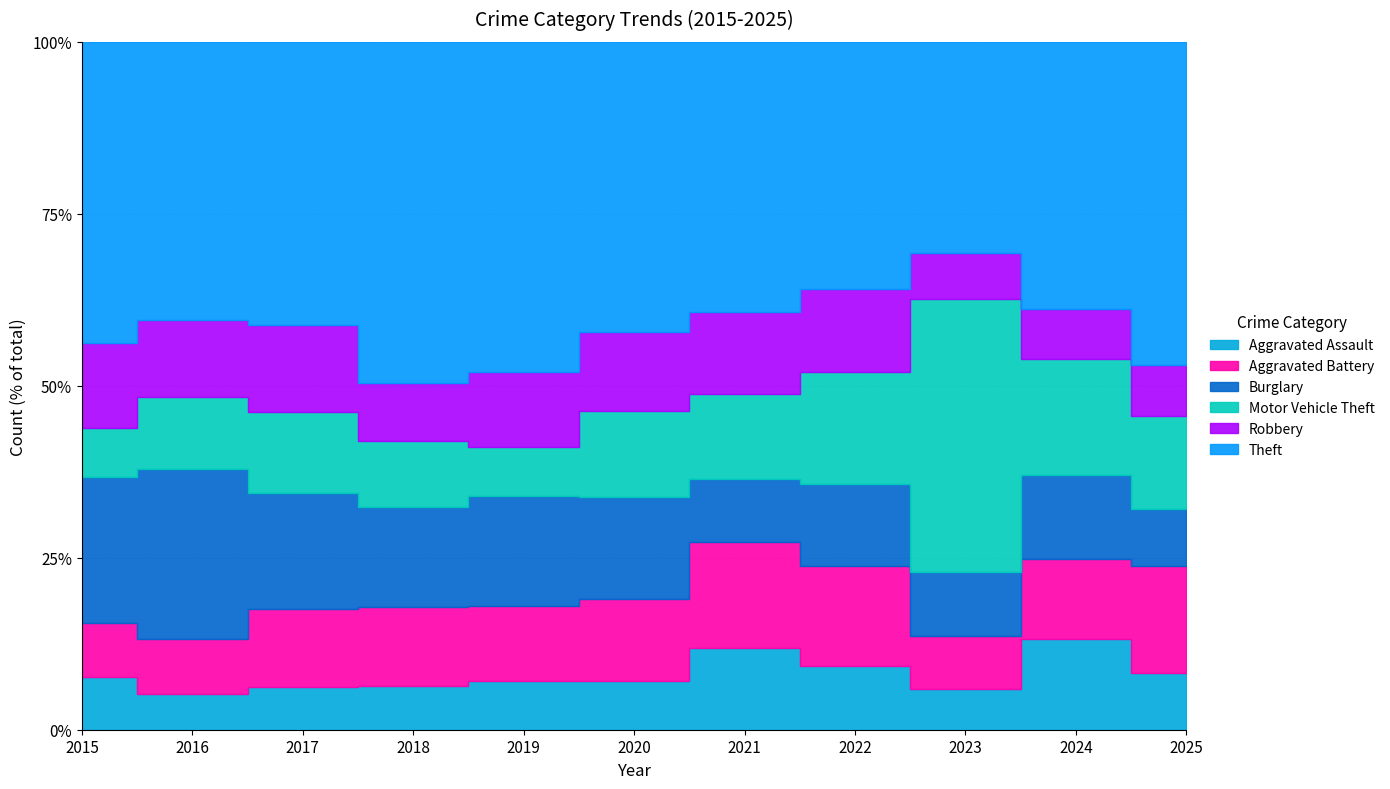

Reading right to left, extract all data points from this chart.

Aggravated Assault: 2025=36	2024=72	2023=41	2022=41	2021=46	2020=32	2019=34	2018=28	2017=28	2016=21	2015=36
Aggravated Battery: 2025=67	2024=64	2023=53	2022=64	2021=60	2020=54	2019=52	2018=50	2017=51	2016=32	2015=37
Burglary: 2025=36	2024=67	2023=64	2022=52	2021=36	2020=67	2019=76	2018=63	2017=76	2016=99	2015=99
Motor Vehicle Theft: 2025=59	2024=92	2023=274	2022=72	2021=48	2020=57	2019=34	2018=42	2017=53	2016=42	2015=34
Robbery: 2025=32	2024=40	2023=46	2022=53	2021=46	2020=52	2019=52	2018=37	2017=57	2016=45	2015=58
Theft: 2025=204	2024=213	2023=212	2022=158	2021=153	2020=191	2019=229	2018=216	2017=185	2016=162	2015=205